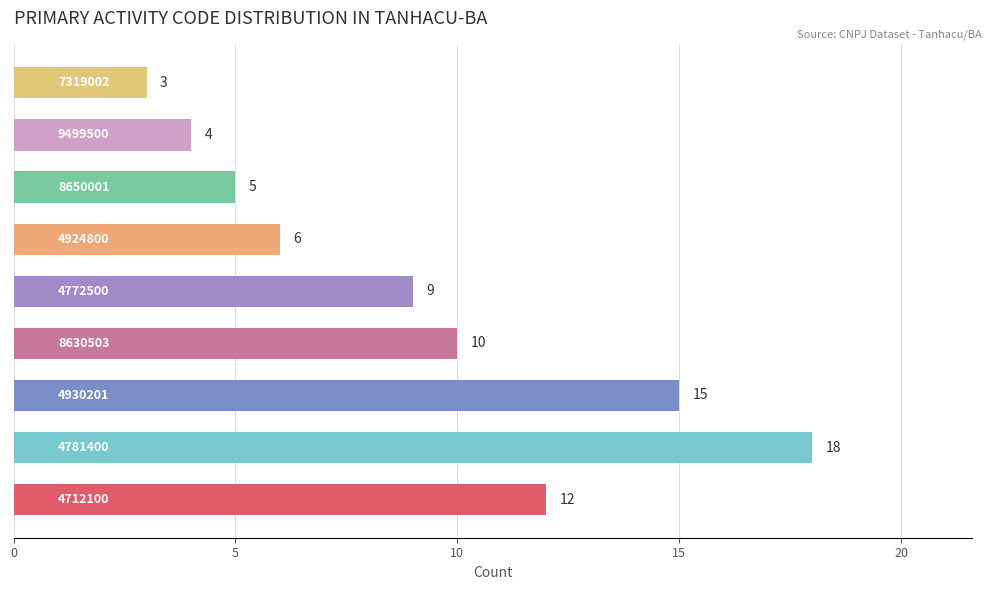

What is the difference between the maximum and minimum values?

15